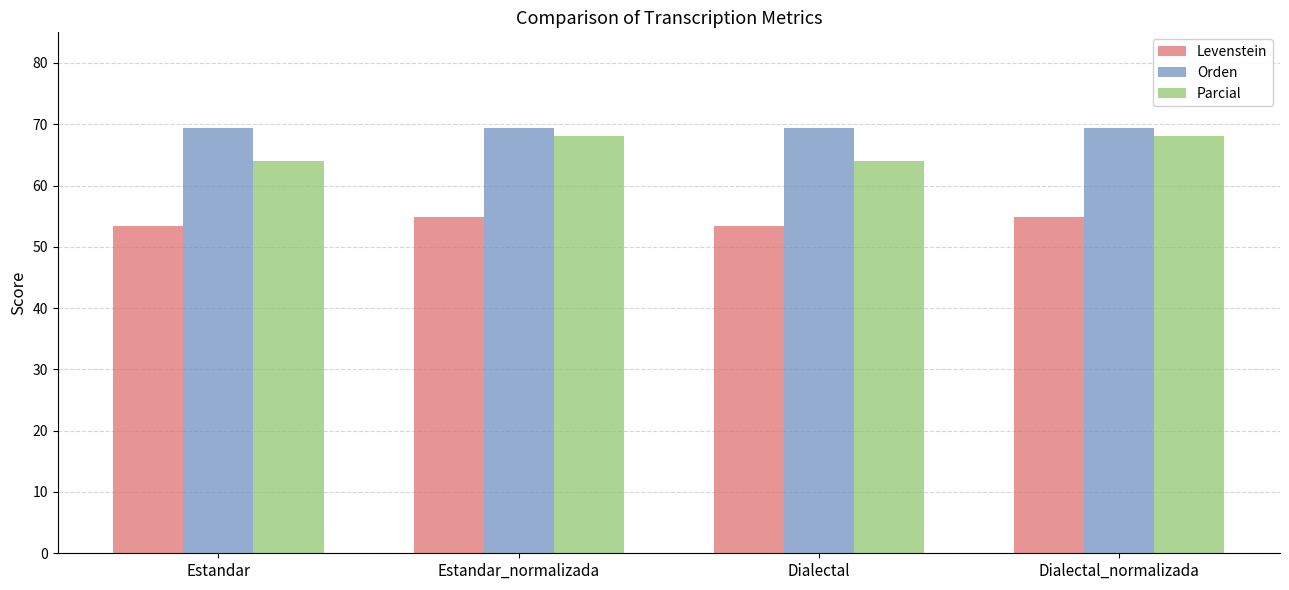

Is it true that Levenstein equals 53.3 at Dialectal?

True